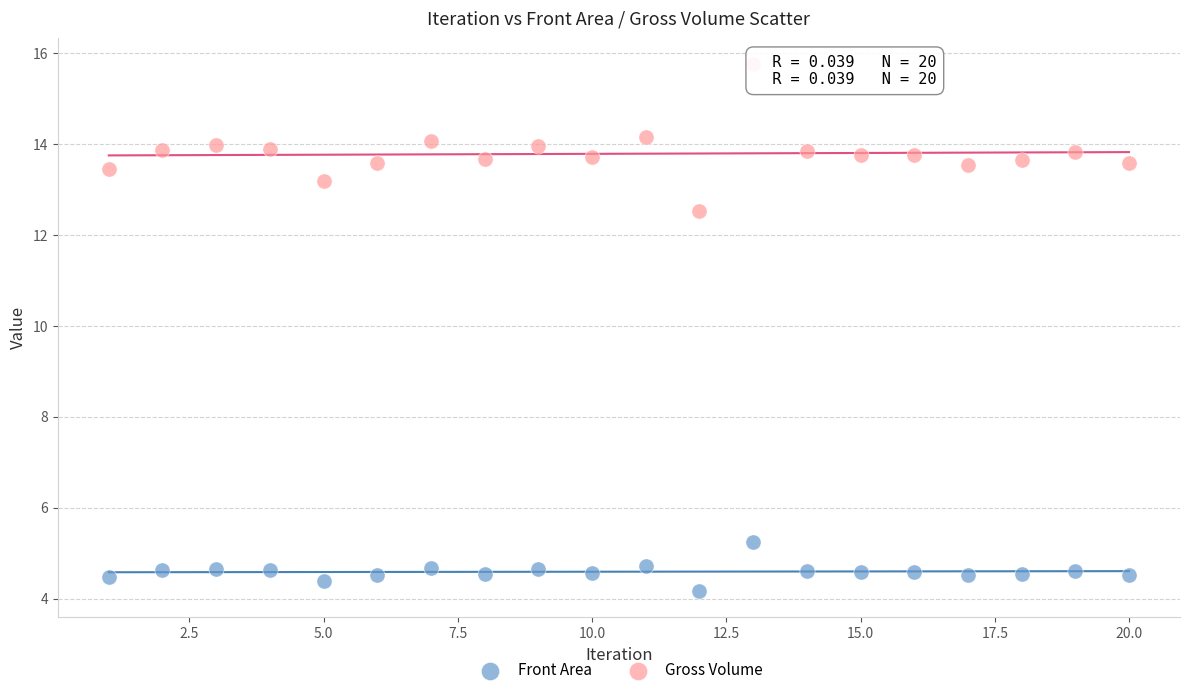

Which series contains the highest Y value?

Gross Volume